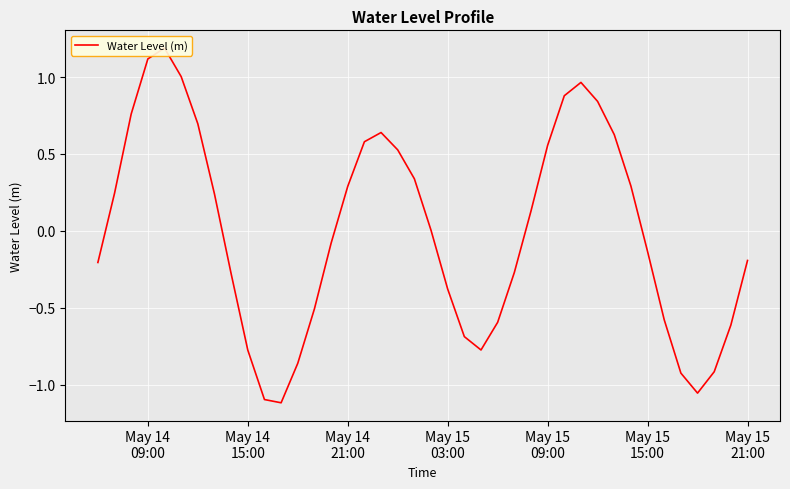

The chart shows a value of 0.8 at 18. True or false?

False